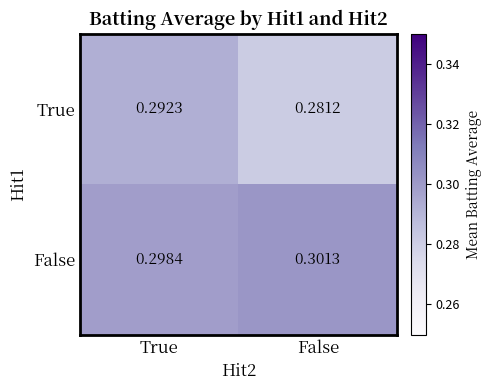

List the series in order of their peak value, lowest first.

True, False